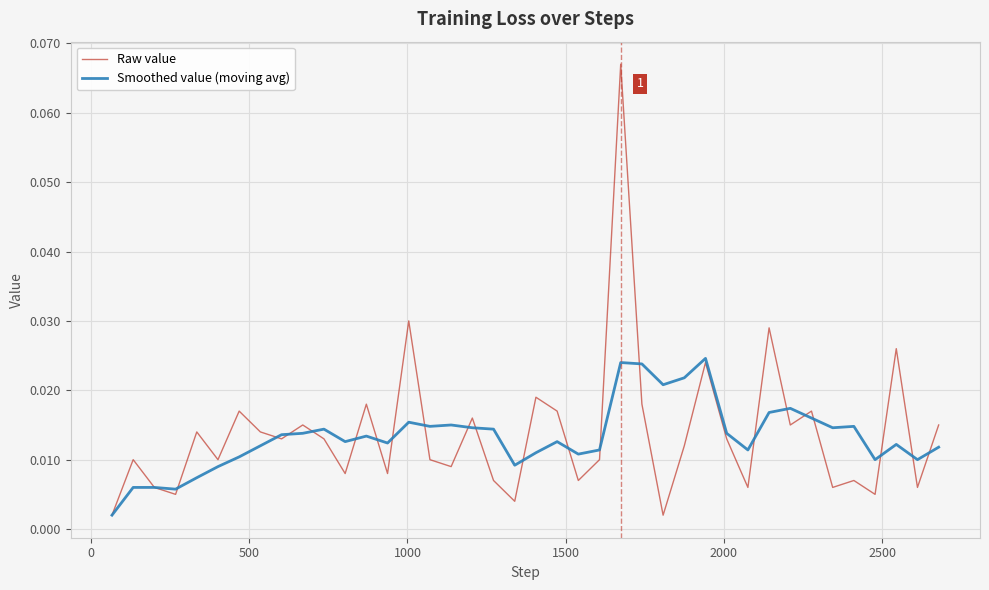

List the series in order of their peak value, lowest first.

Smoothed value (moving avg), Raw value